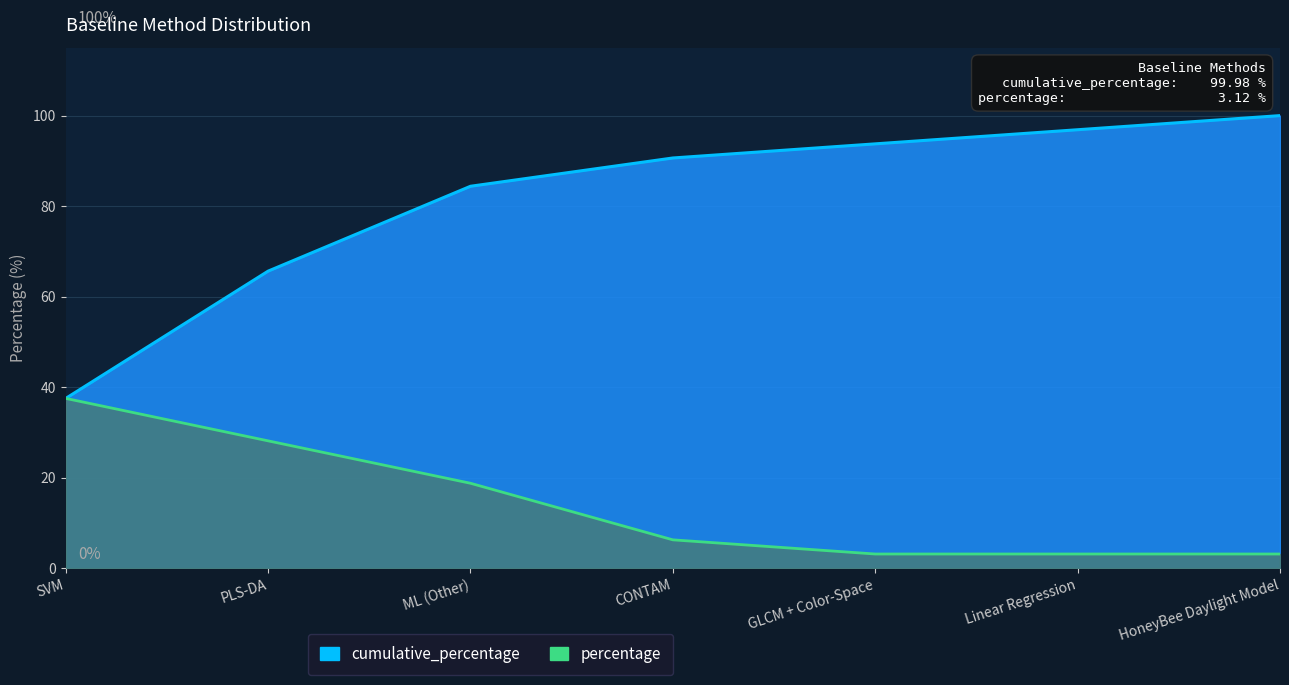

How many lines are shown in the chart?

2